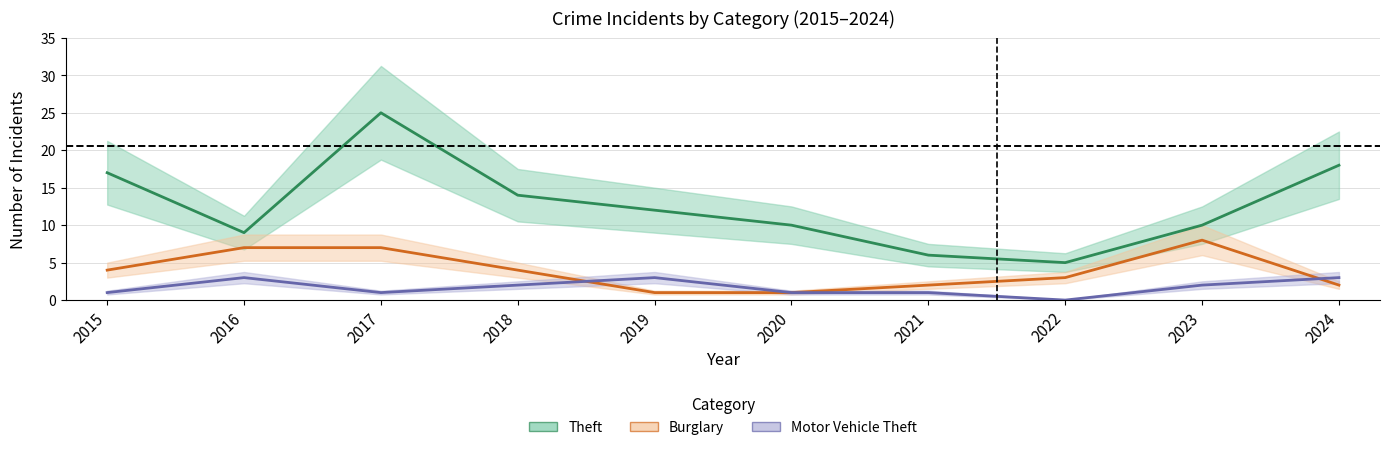

What is the total value across all series at 2022?

8